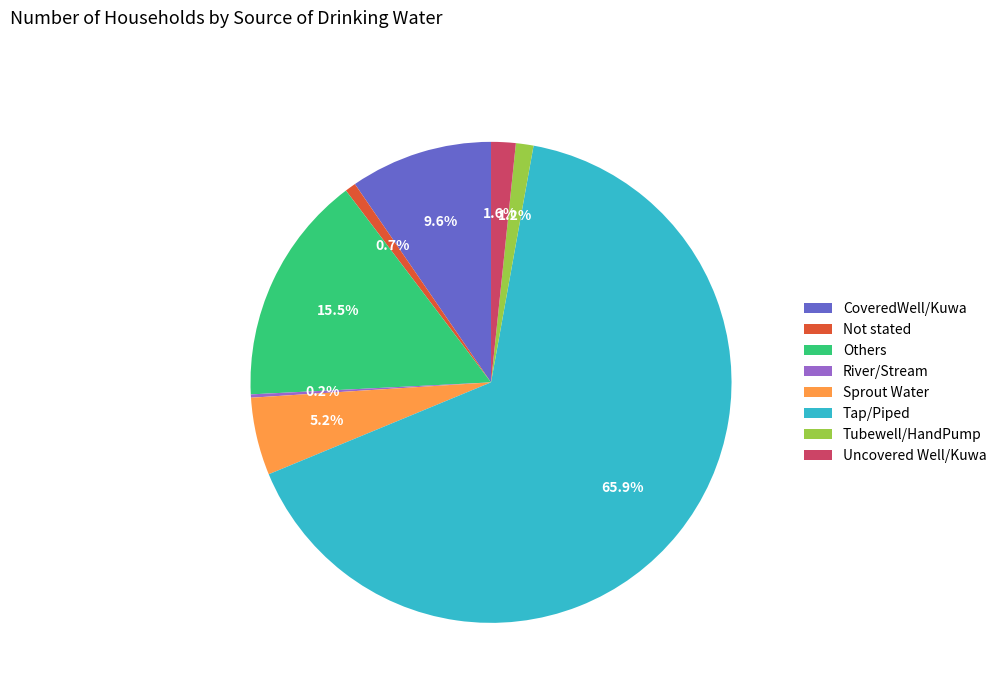

What percentage is NOT represented by Sprout Water?

94.8%